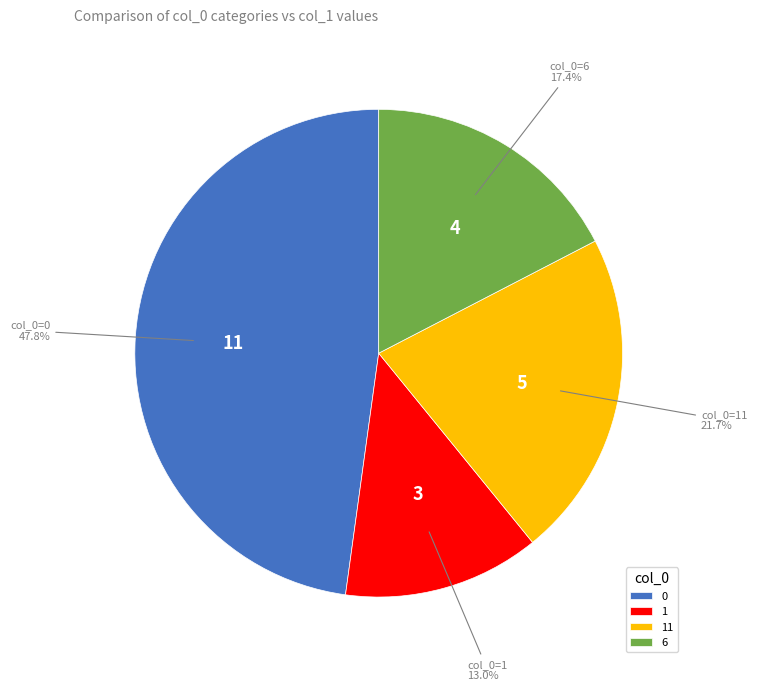

Does 0 account for over 50% of the chart?

No